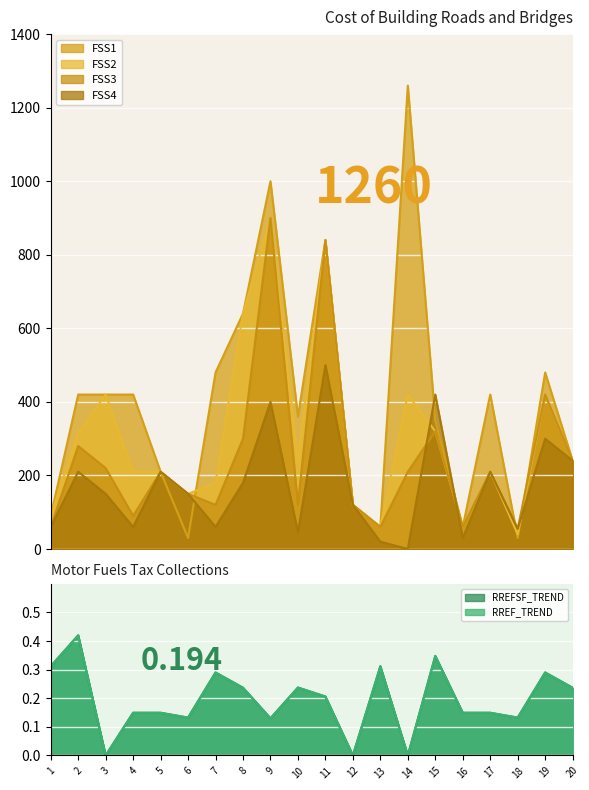

At which category does RREFSF_TREND reach its first local valley?

3